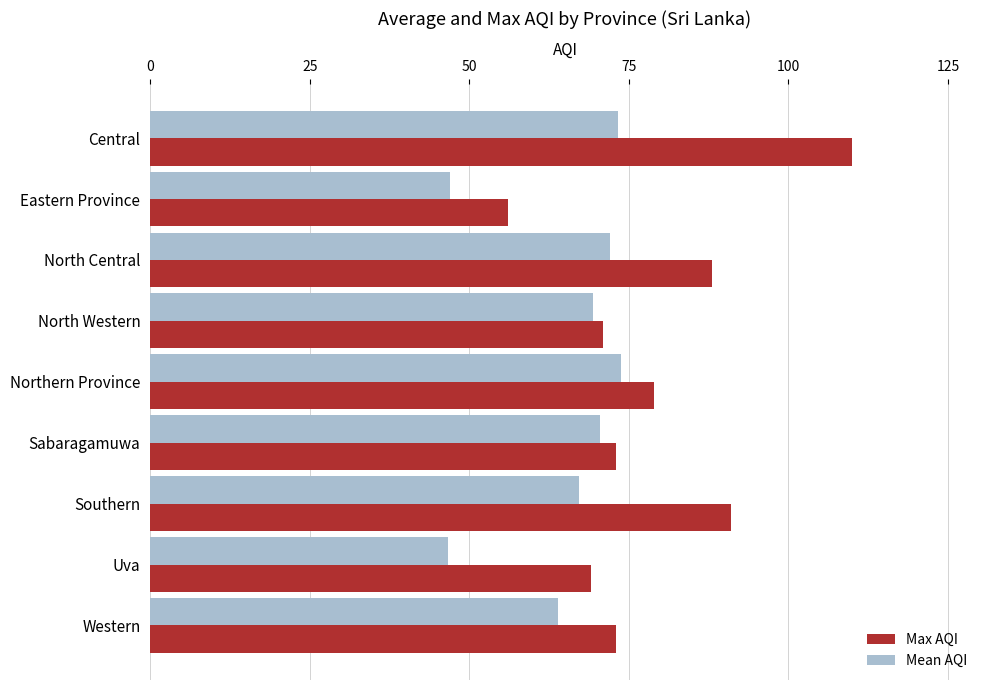

What is the difference between the Max AQI values at Northern Province and North Central?

9.0